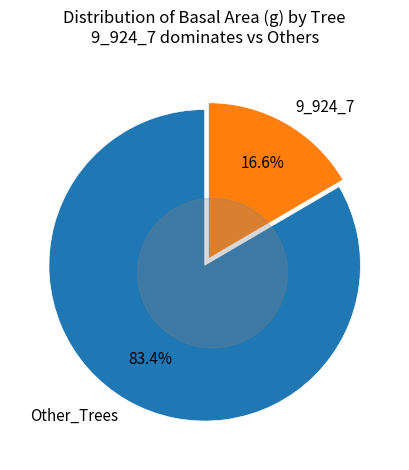

Is there a majority slice in this chart?

No